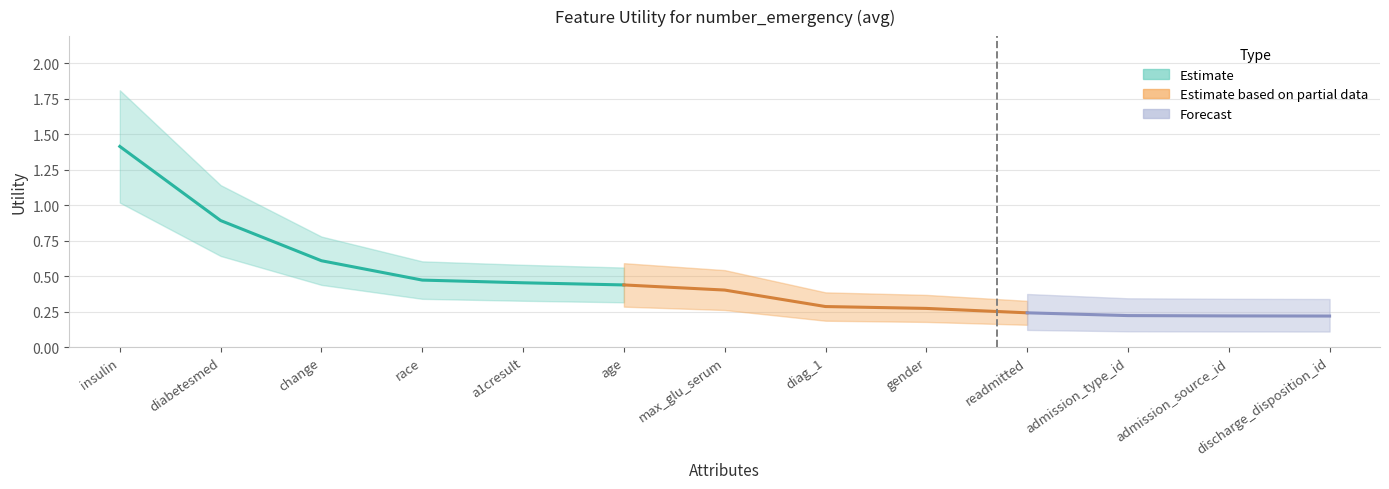

Does the chart have visible grid lines?

Yes